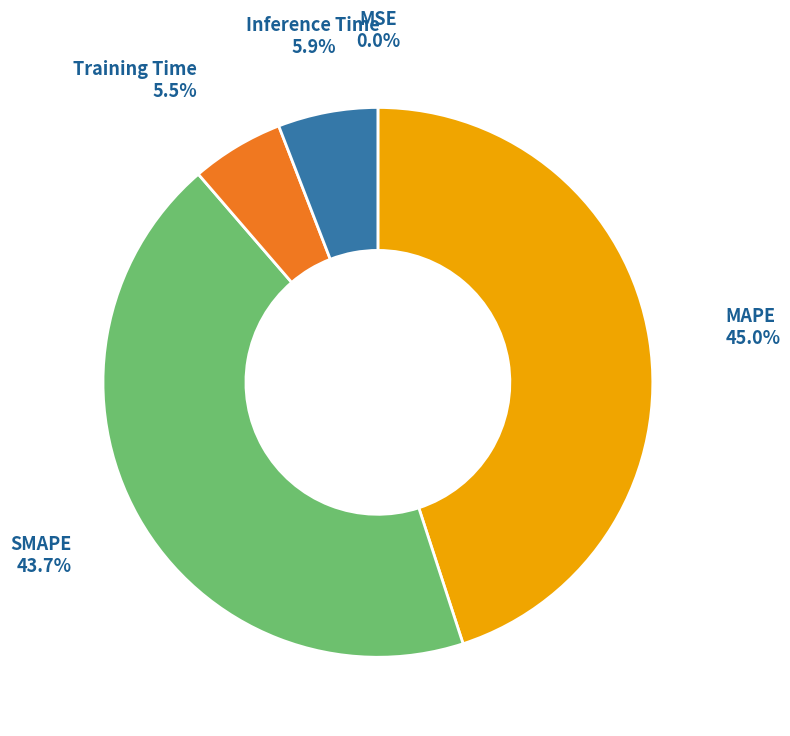

Does any single category account for the majority?

No